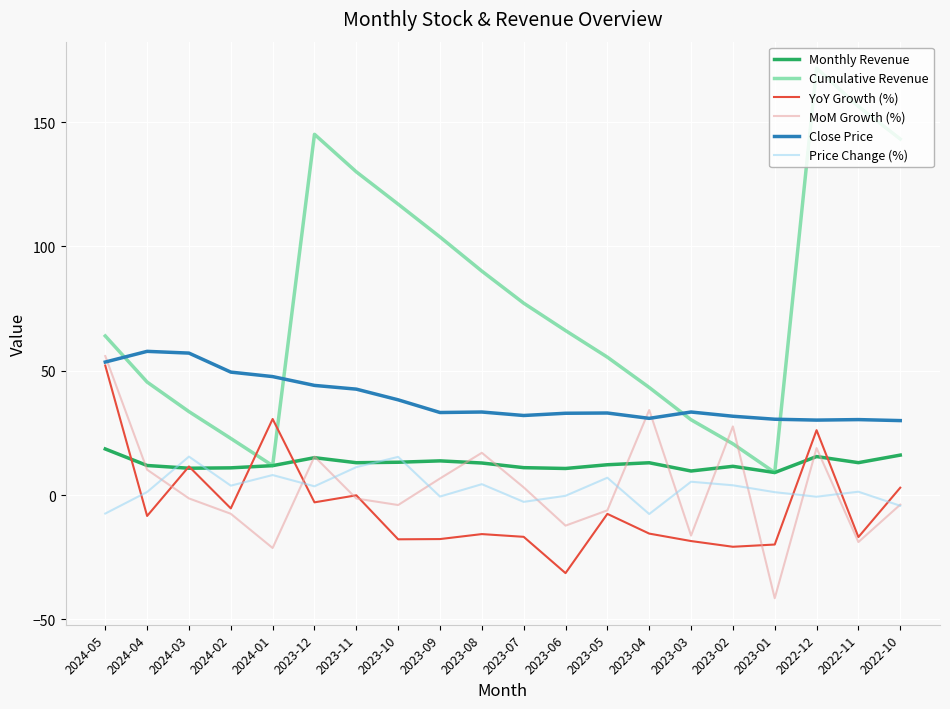

Between which two adjacent categories do Close Price and MoM Growth (%) first intersect?

2024-05 and 2024-04